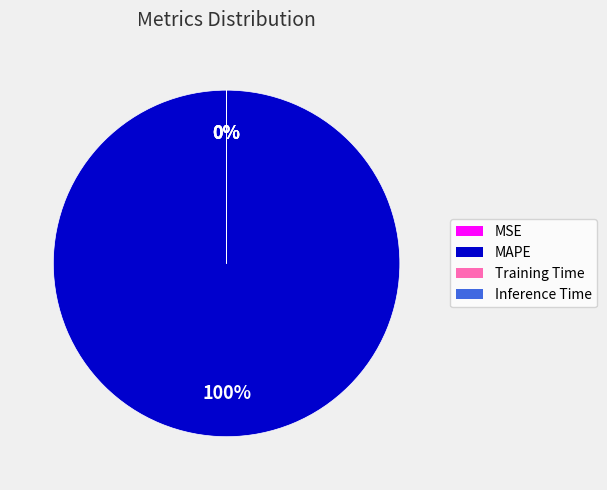

To the nearest percent, what is the difference between the largest and smallest slice percentages?

100%